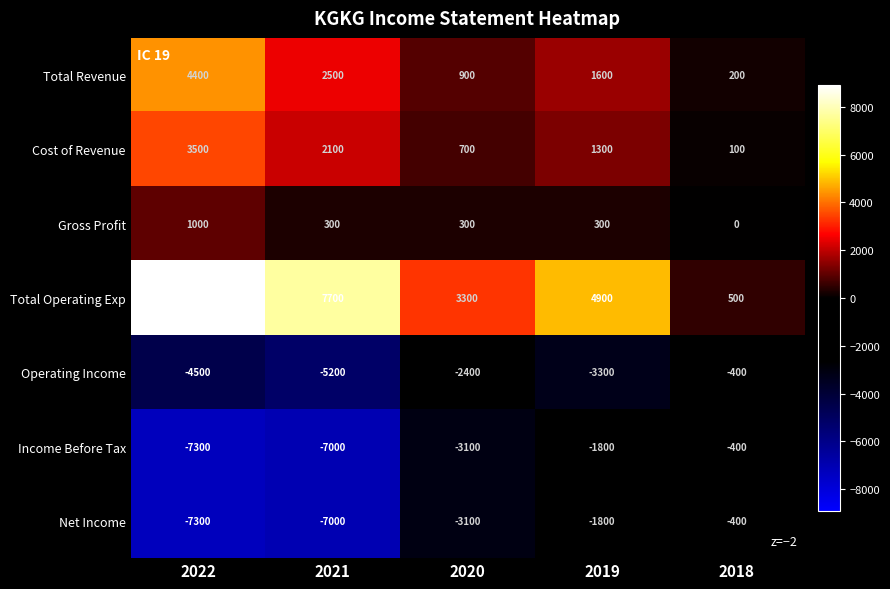

What is the minimum value shown in the chart?

-7300